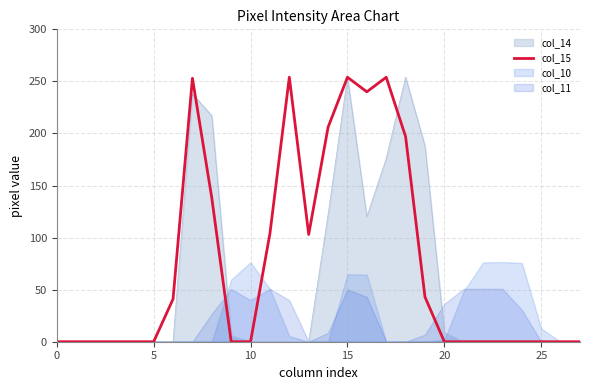

The col_14 series shows 0 at 0. True or false?

True